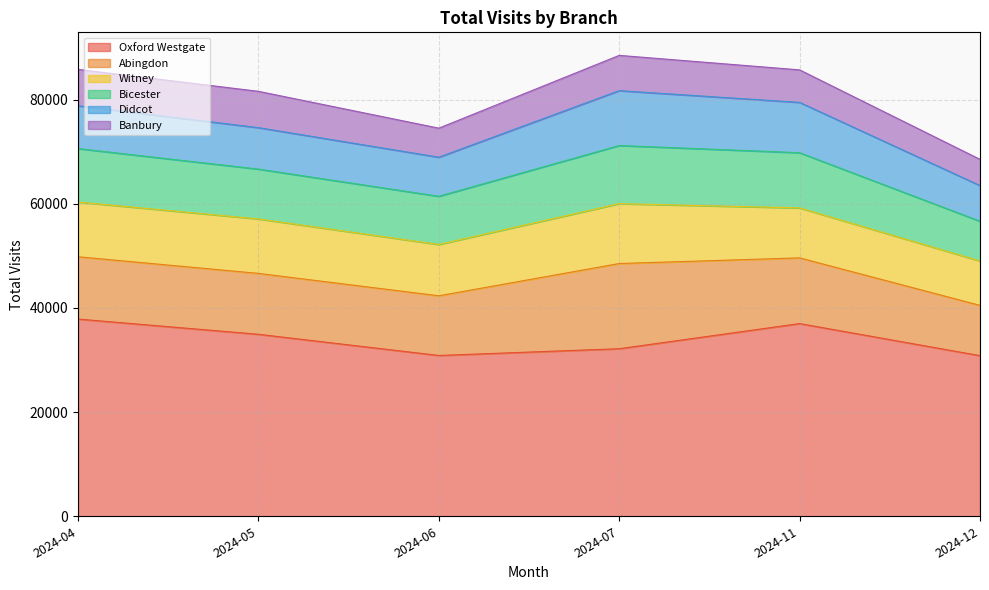

Is it true that Banbury equals 5029 at 2024-12?

True